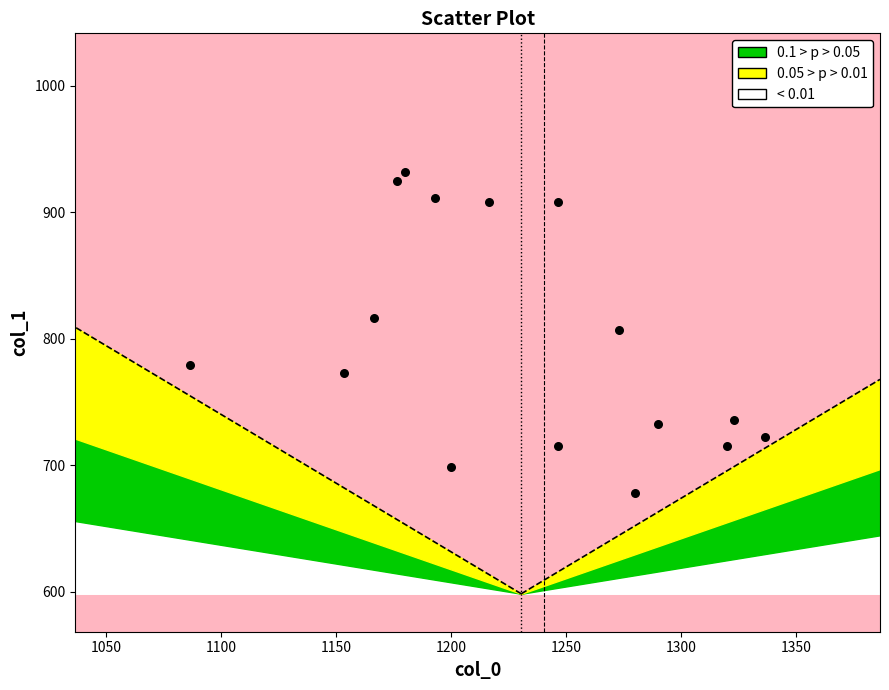

What is the range of Y values (max minus min)?

253.1